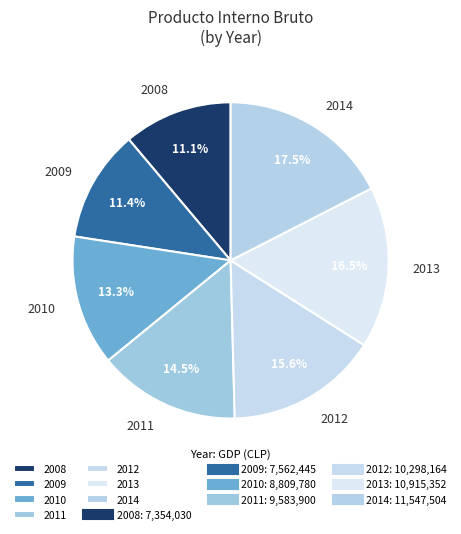

Approximately how many times larger is the value at 2008 compared to 2014?

0.6